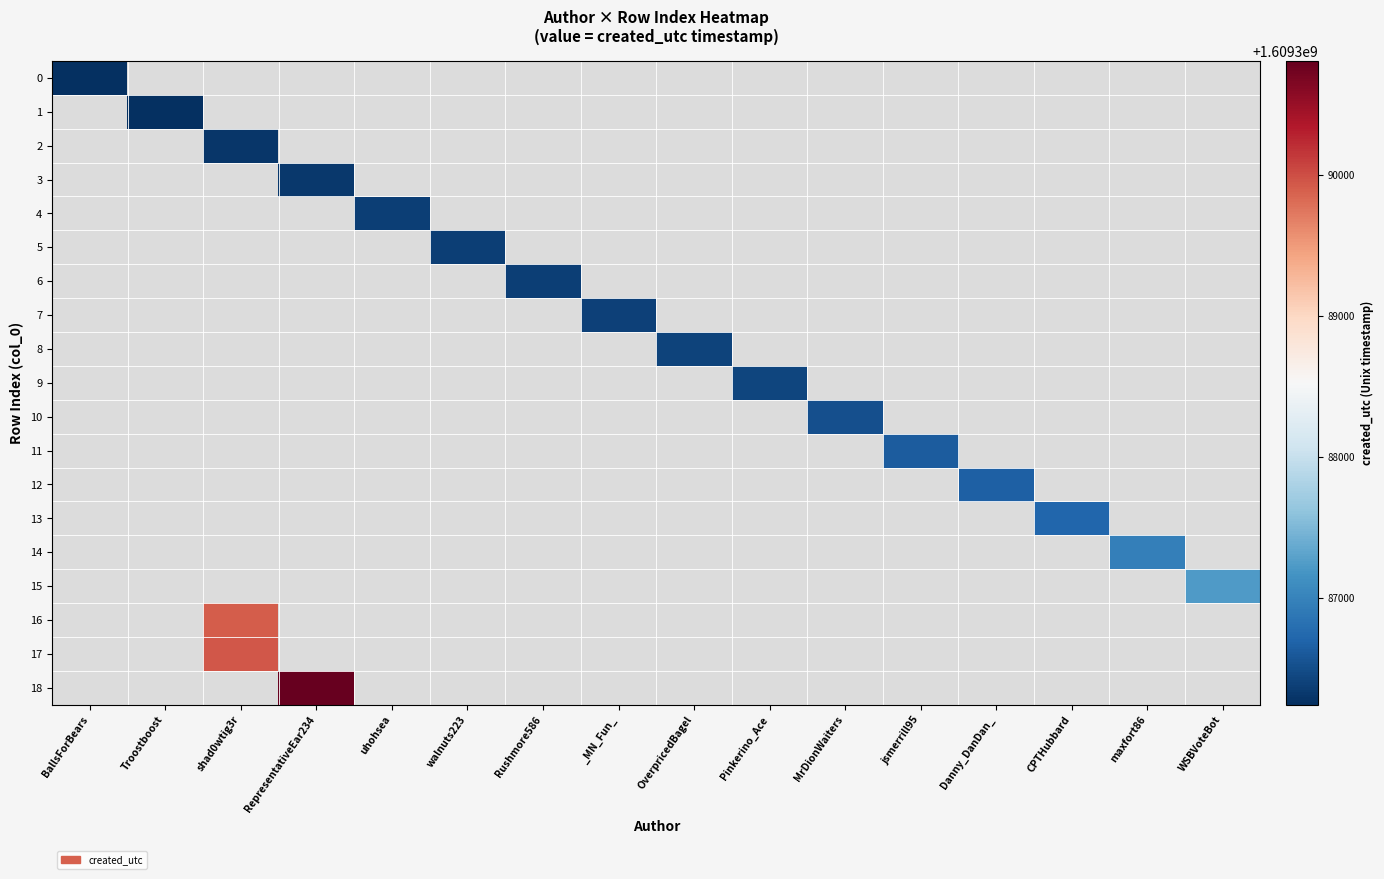

What is the maximum value shown in the chart?

1609390809.0